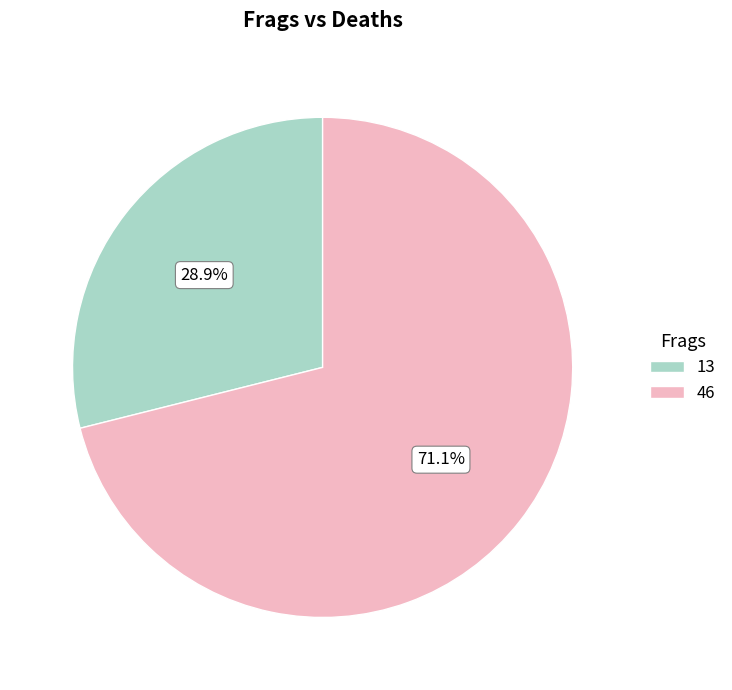

Do 46 and 13 together represent more than half of the pie?

Yes